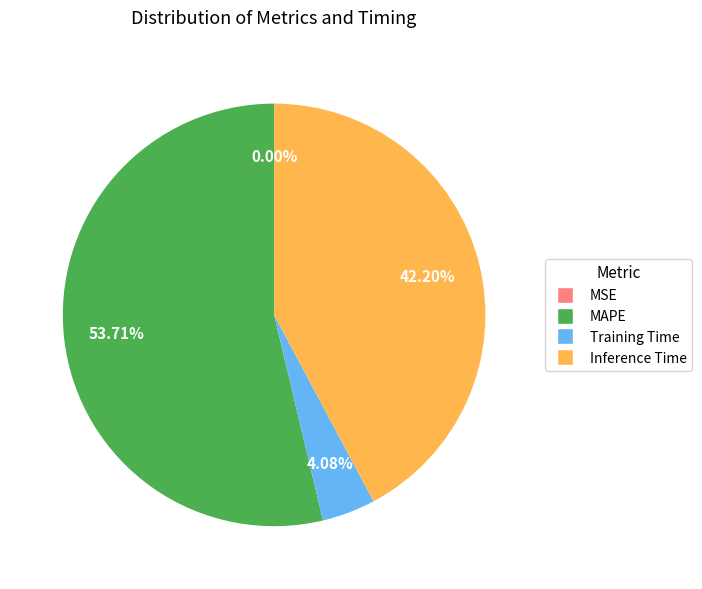

What is the majority slice?

MAPE